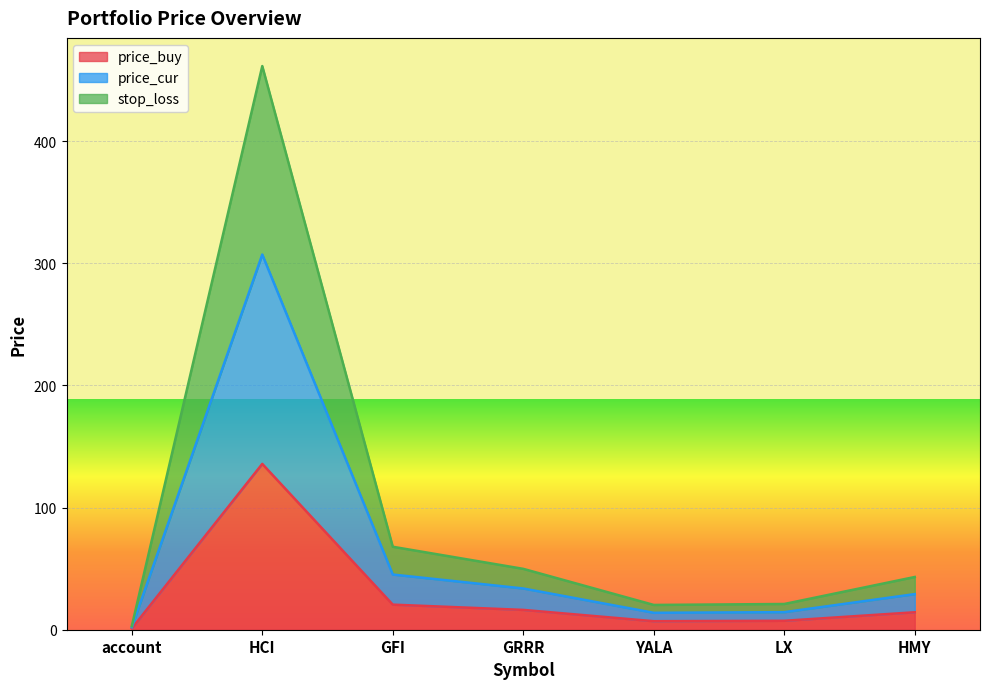

Which has a higher value, GRRR or HCI?

HCI